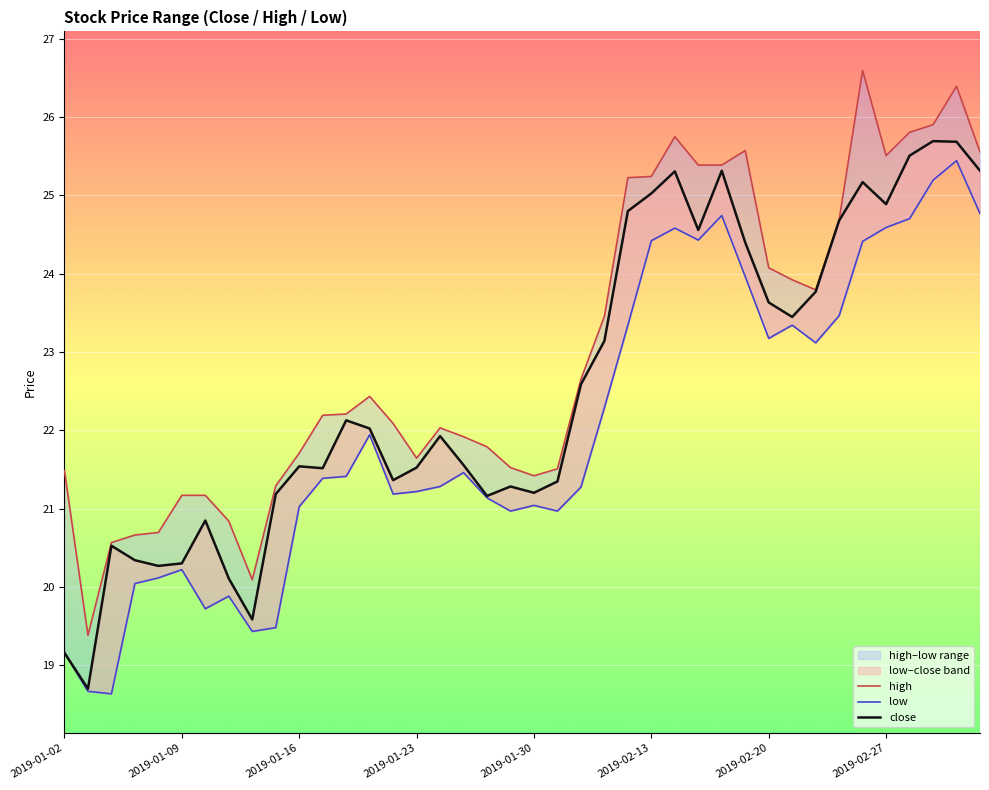

True or false: low has a value of 14.6 at 21.

False